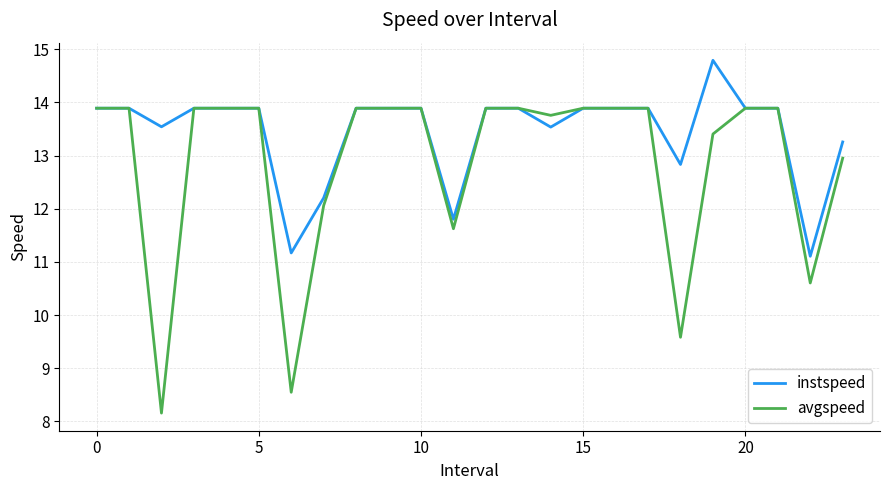

What is the average value of the instspeed series?

13.4